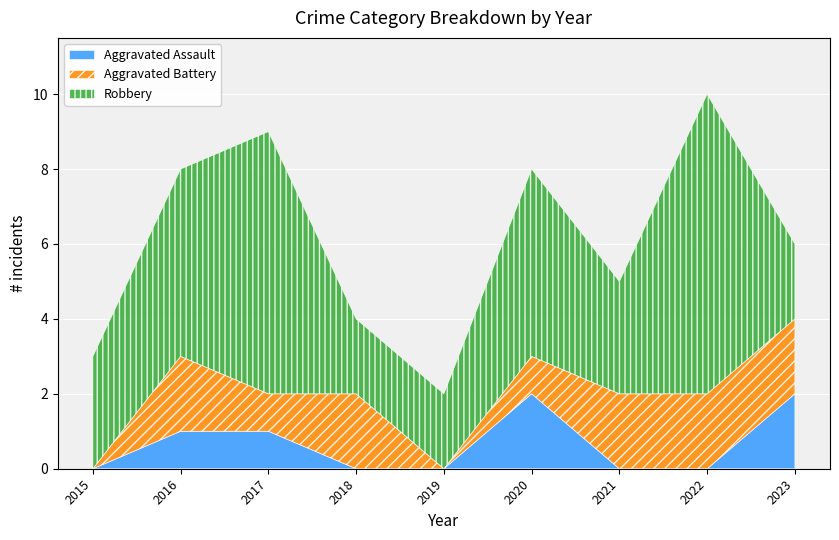

What is the highest value of the Robbery series?

8